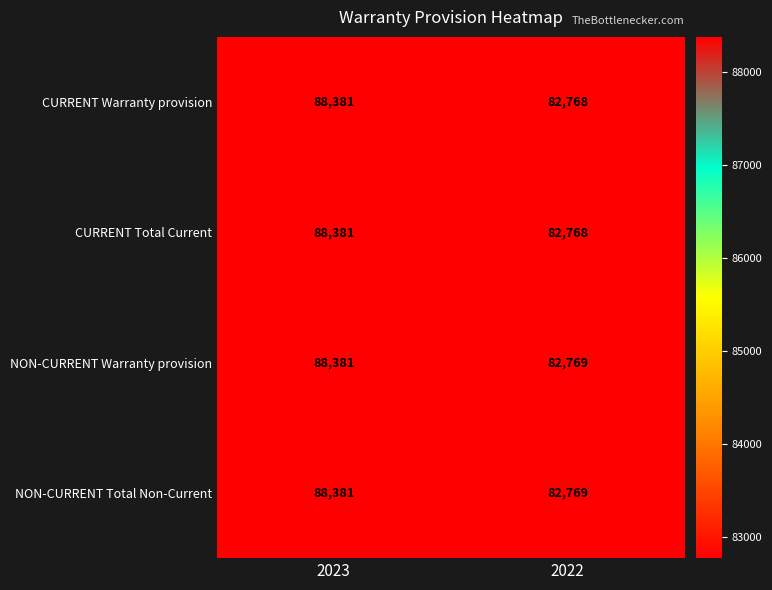

How many series are shown in this chart?

4